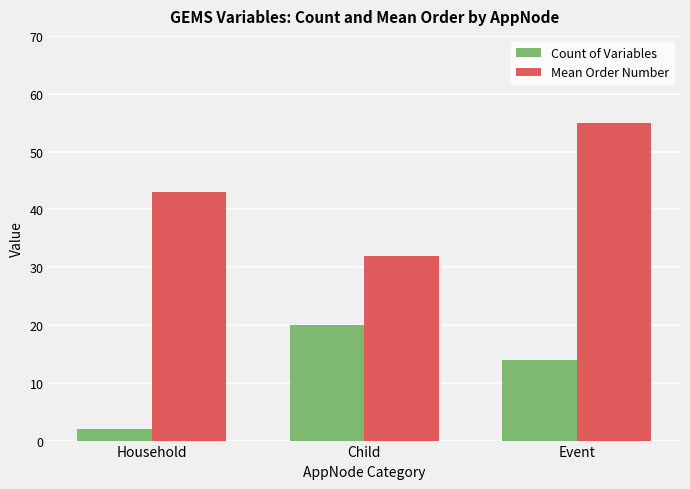

Is the value of Count of Variables at Household greater than the value of Mean Order Number at Household?

No